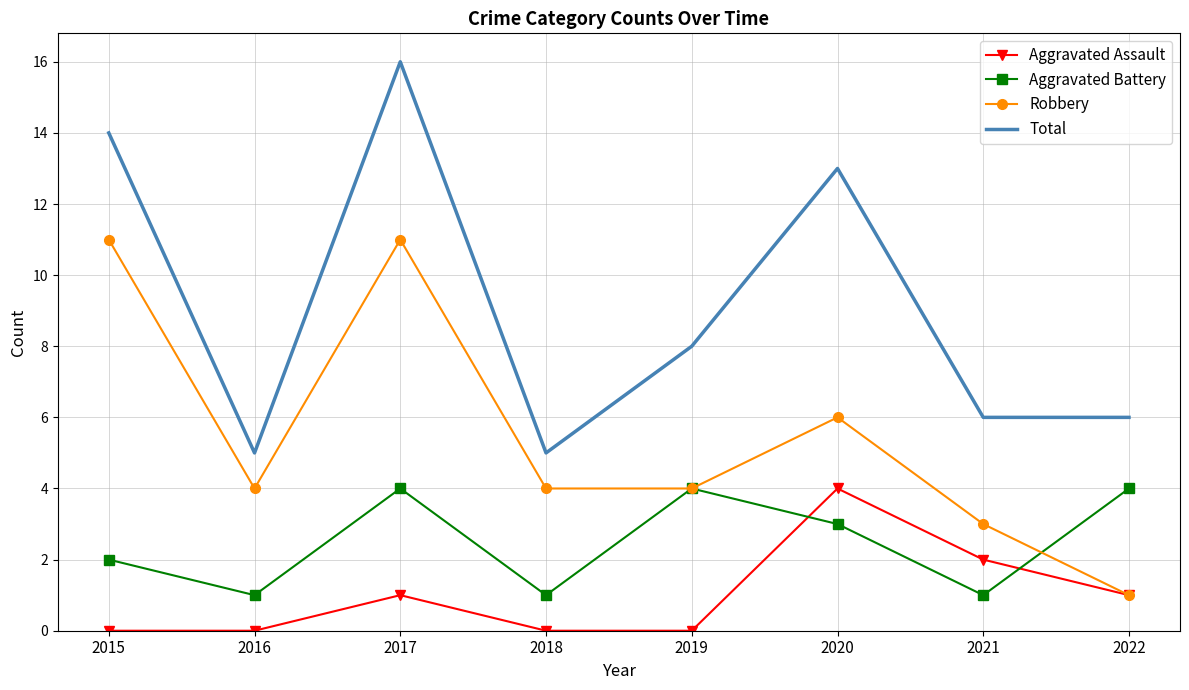

Reading left to right, list all the values displayed in this chart.

Aggravated Assault: 0	0	1	0	0	4	2	1
Aggravated Battery: 2	1	4	1	4	3	1	4
Robbery: 11	4	11	4	4	6	3	1
Total: 14	5	16	5	8	13	6	6